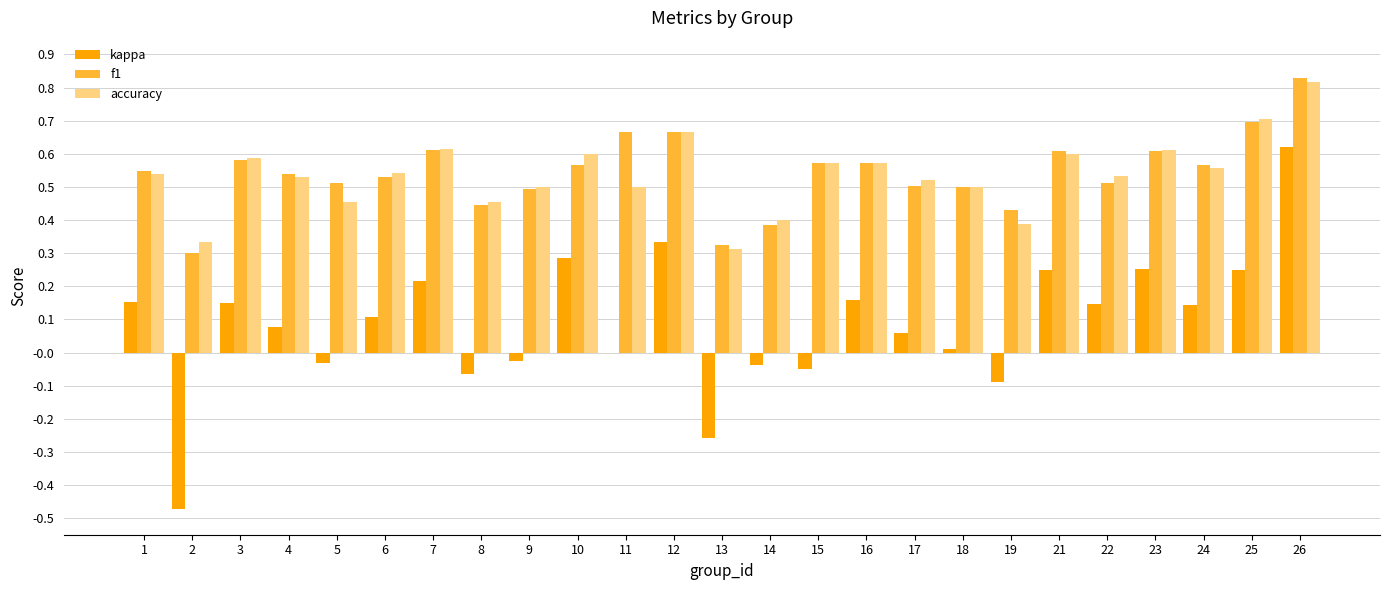

Between 3 and 15, which series saw the biggest shift?

kappa